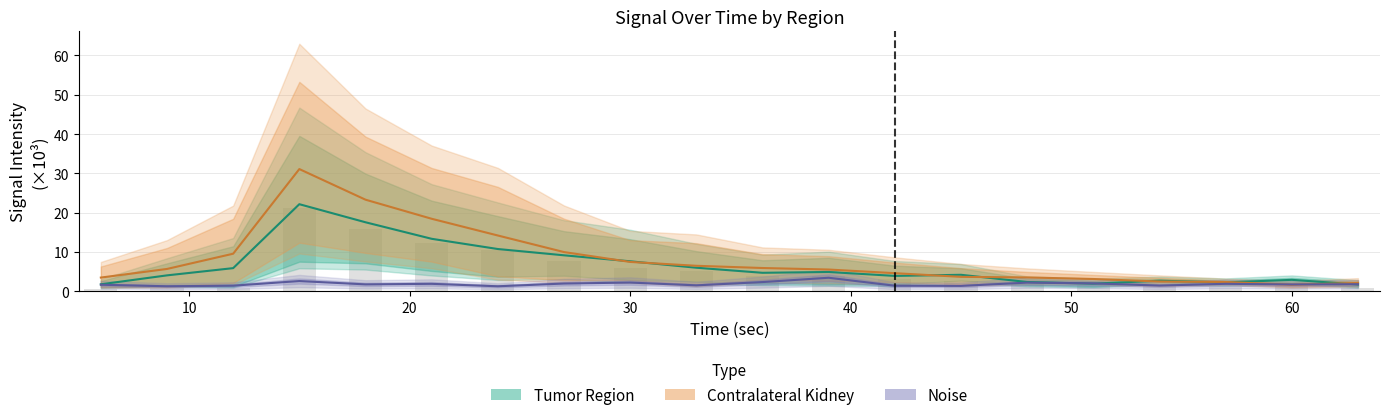

The value of Noise Lactate at 57 is 1.9. True or false?

True